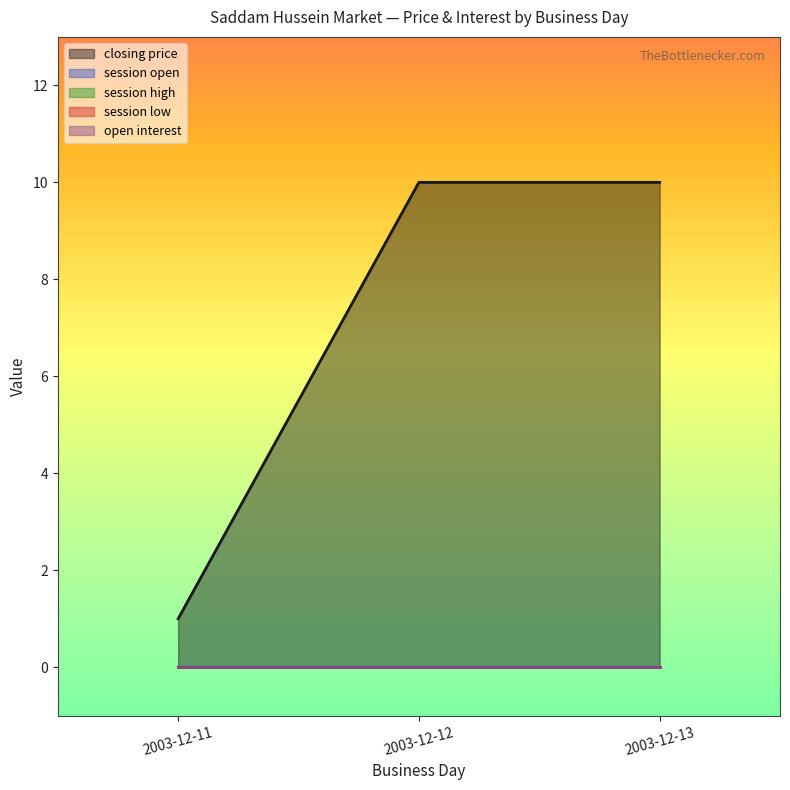

Reading left to right, extract all data points from this chart.

closing price: 2003-12-11=1	2003-12-12=10	2003-12-13=10
session open: 2003-12-11=0	2003-12-12=0	2003-12-13=0
session high: 2003-12-11=0	2003-12-12=0	2003-12-13=0
session low: 2003-12-11=0	2003-12-12=0	2003-12-13=0
open interest: 2003-12-11=0	2003-12-12=0	2003-12-13=0